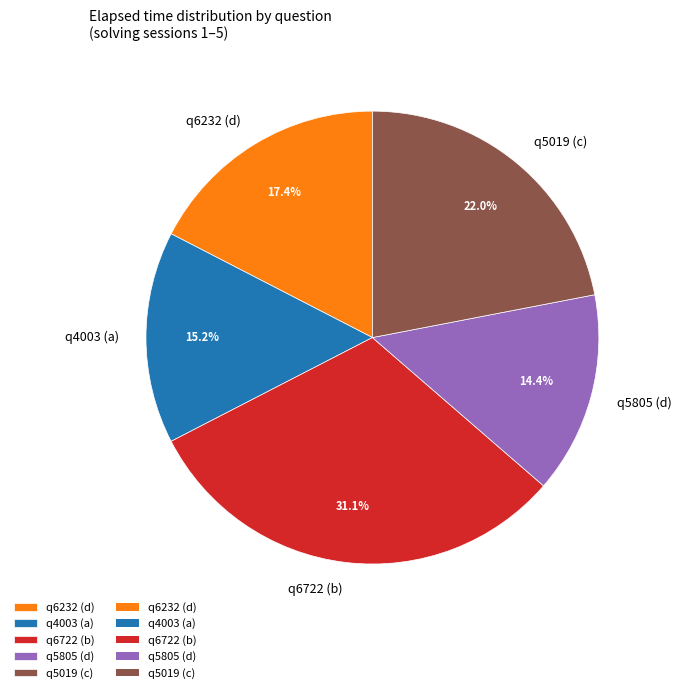

What is the smallest slice in the pie chart?

q5805 (d)